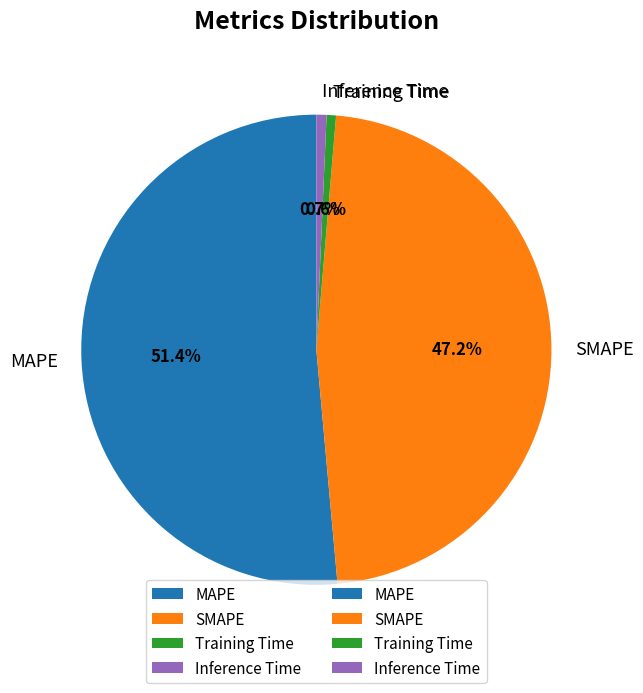

Does MAPE represent more than half of the total?

Yes